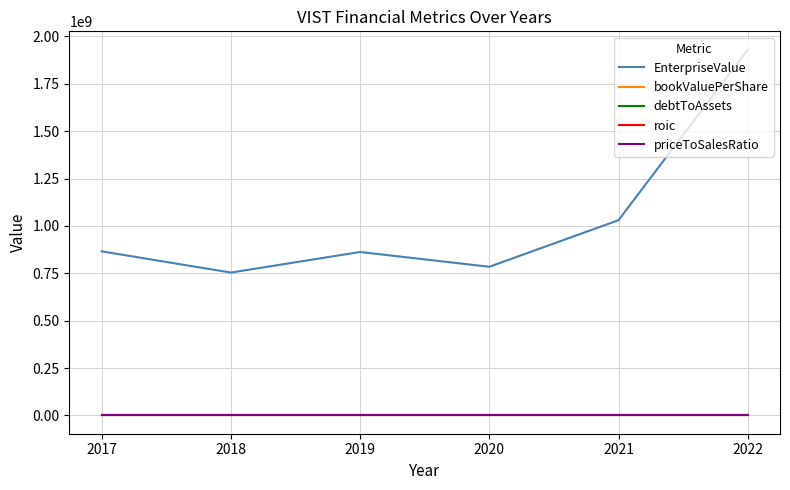

What is the sum of all EnterpriseValue values?

6227346358.7